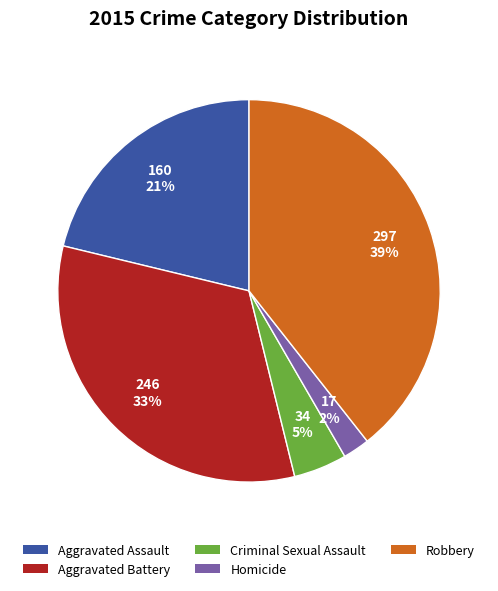

What percentage is the Homicide slice, to the nearest percent?

2%